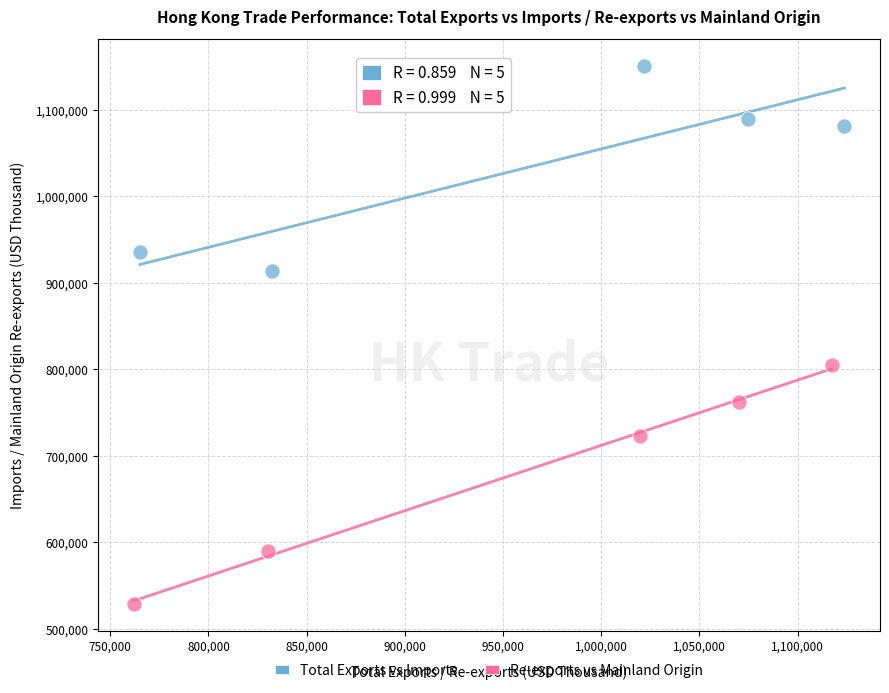

Which series reaches the minimum Y coordinate?

Re-exports vs Mainland Origin